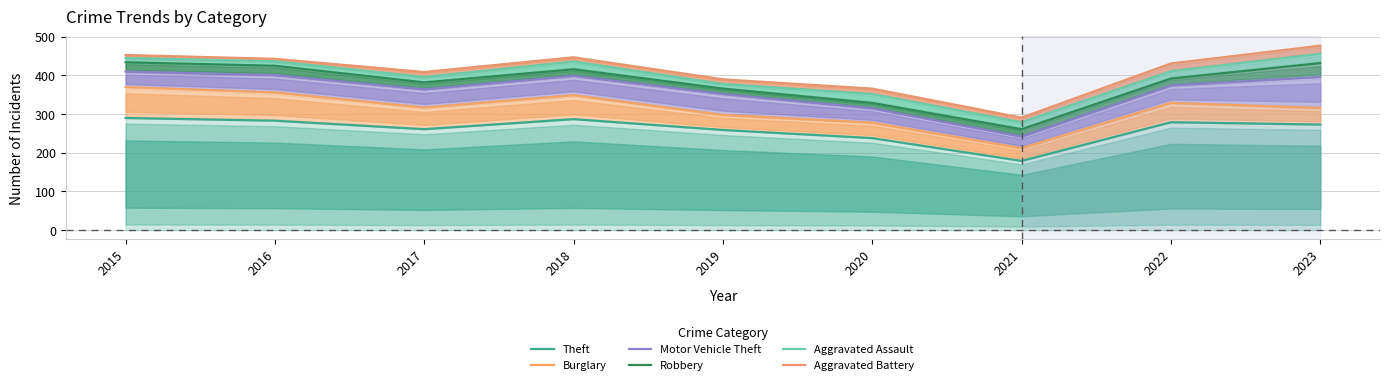

Where is Aggravated Assault nearest to the value 367?

2019